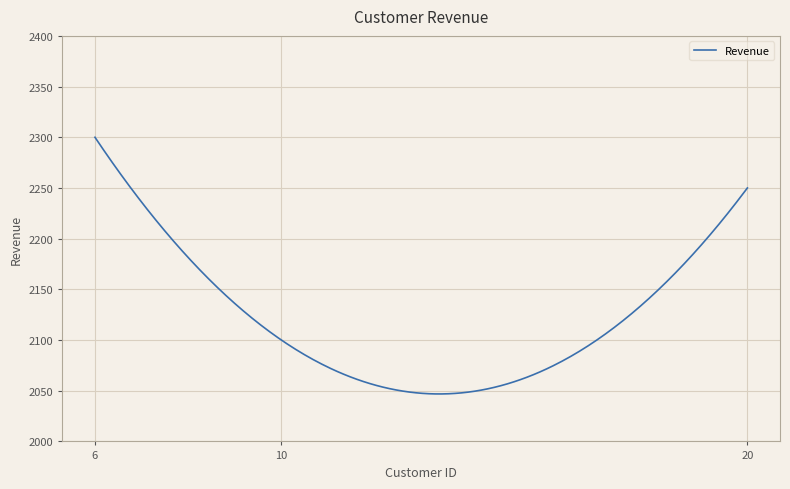

What is the maximum value shown in the chart?

2300.0